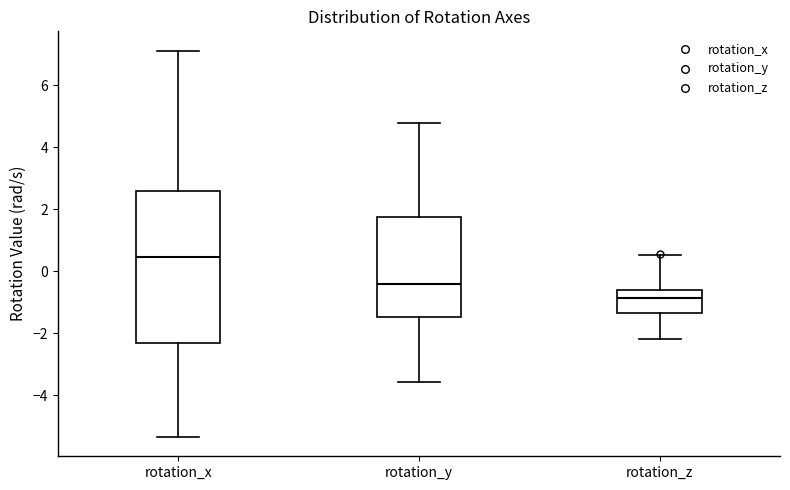

Reading left to right, read every box against the y-axis: the position of its median line, the range the box covers, and the ends of its whiskers. The values are not printed on the chart, so give them approximately, as read against the axis.

rotation_x: median 0.4, box -2.4 to 2.6, whiskers -5.4 to 7.2
rotation_y: median -0.4, box -1.4 to 1.8, whiskers -3.6 to 4.8
rotation_z: median -0.8, box -1.4 to -0.6, whiskers -2.2 to 0.6